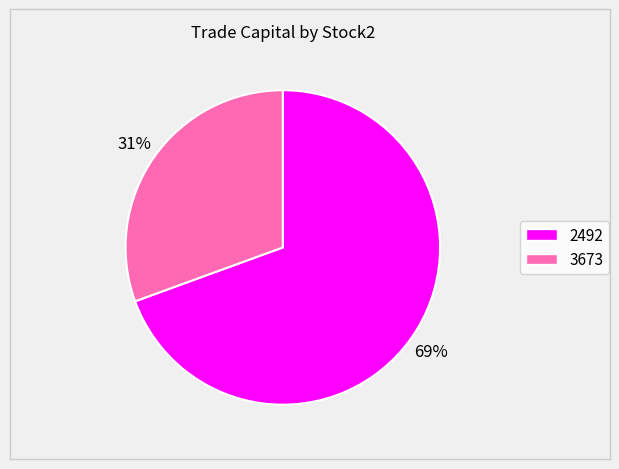

To the nearest percent, what is the average slice percentage?

50%